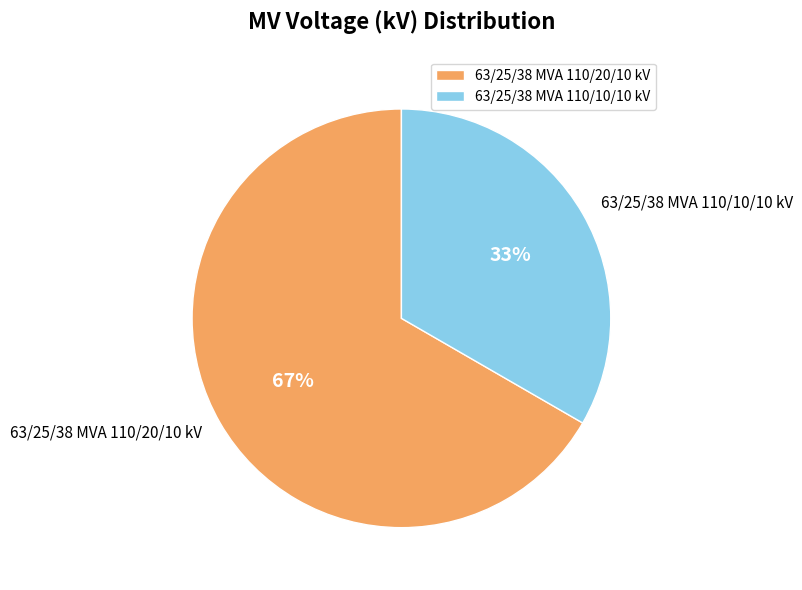

Is 63/25/38 MVA 110/10/10 kV the majority of the pie?

No